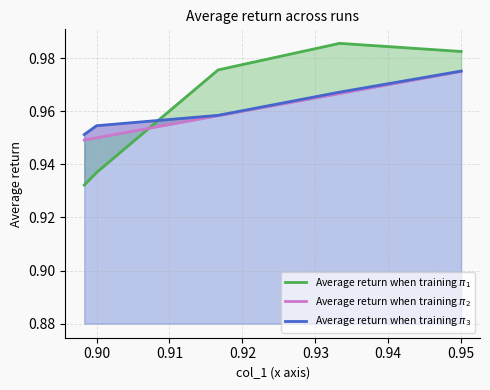

What is the average value of the Average return when training $\pi_1$ series?

1.0